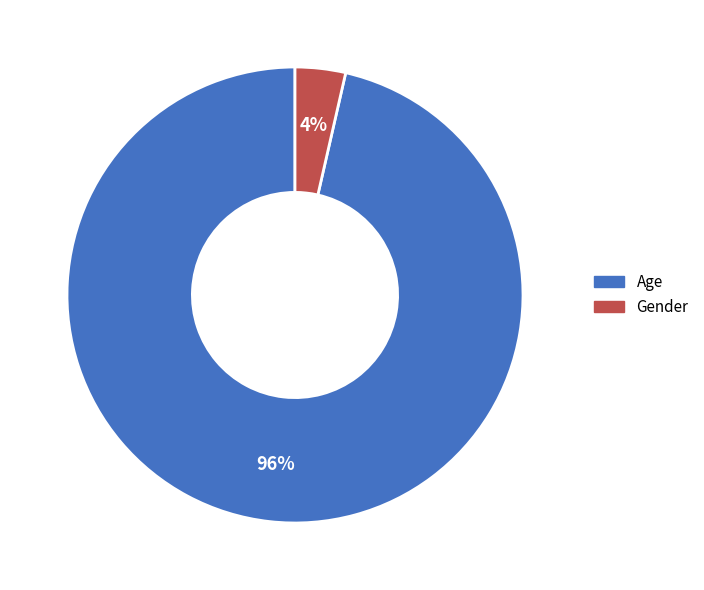

Which has a higher value, Age or Gender?

Age